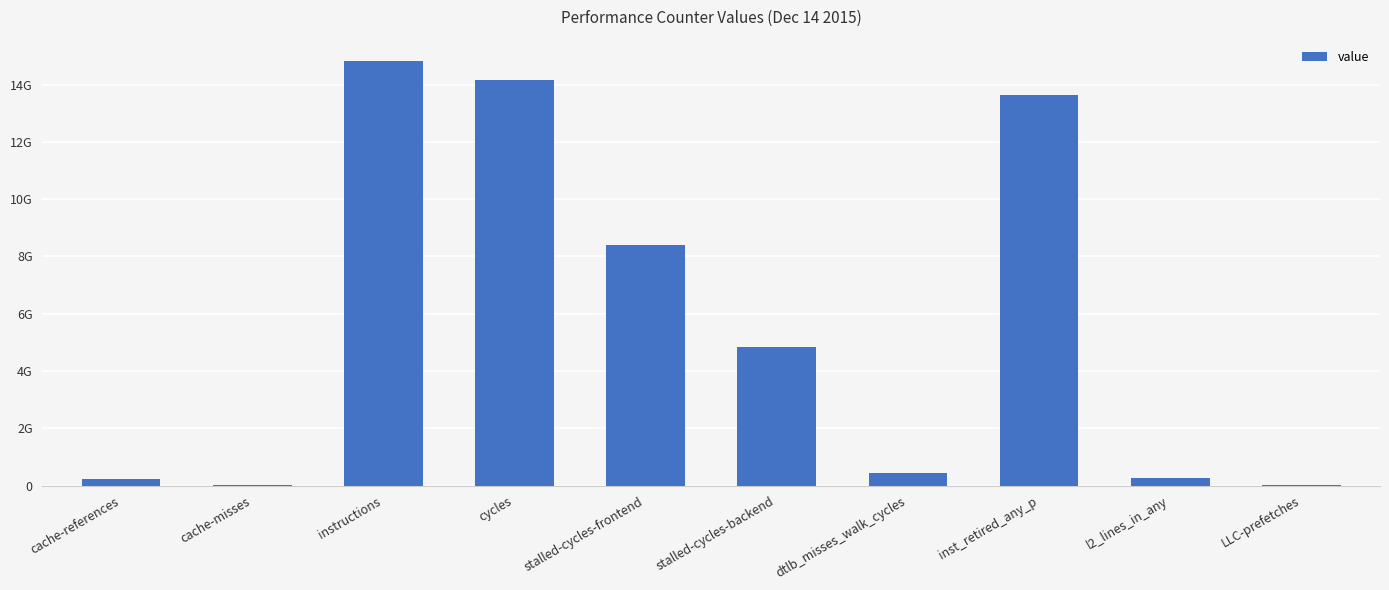

Are the bars horizontal?

No